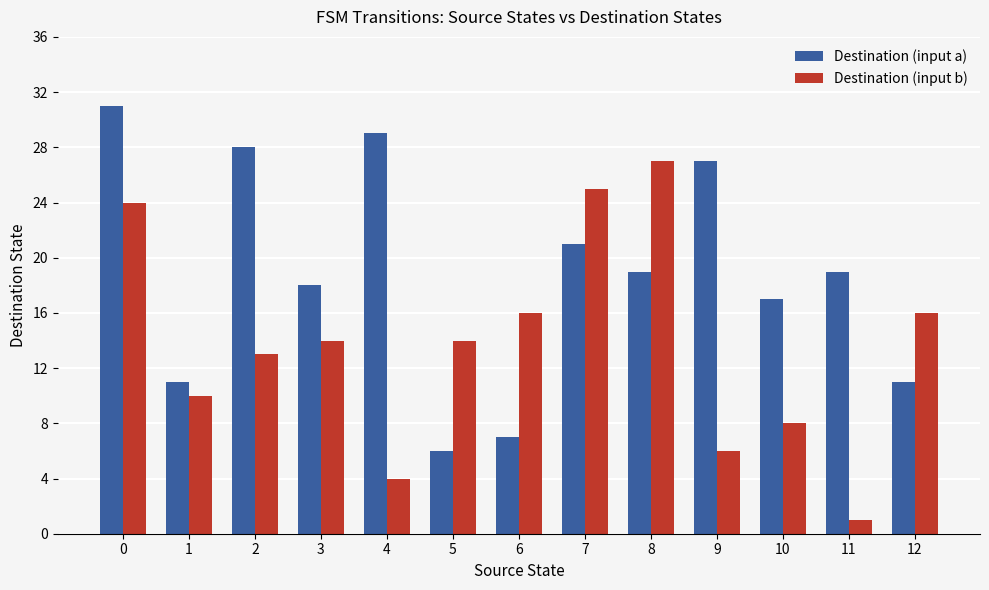

What value does the Destination (input b) series have at 11?

1